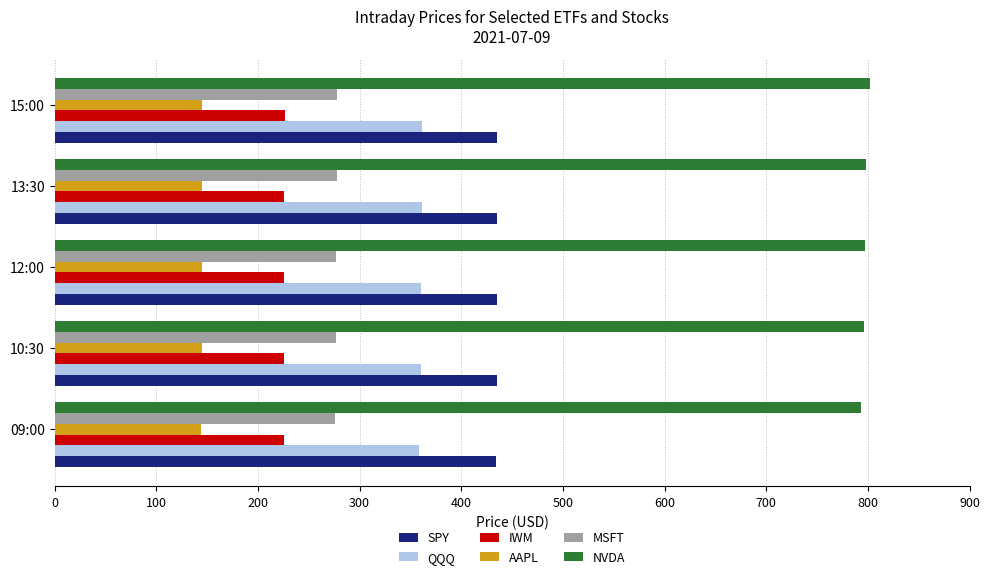

What is the sum of the IWM values at 15:00 and 12:00?

452.2